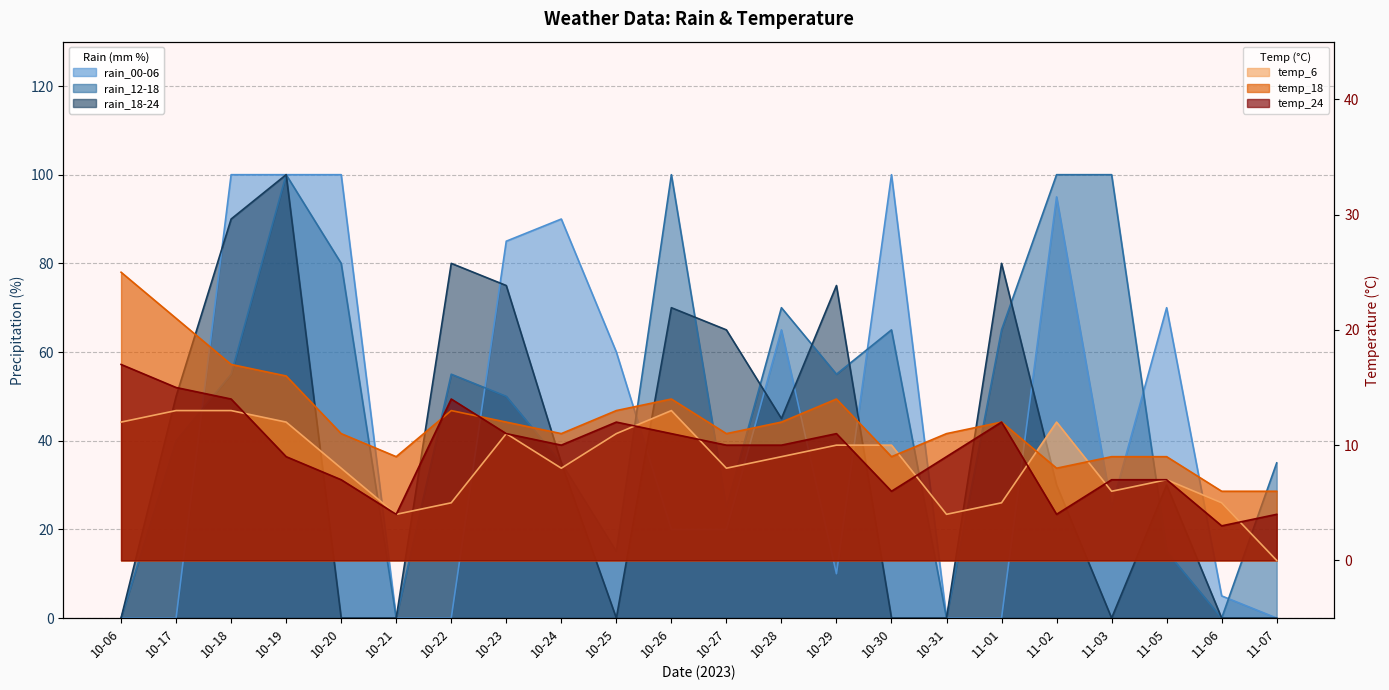

What is the highest value of the rain_00-06 series?

100